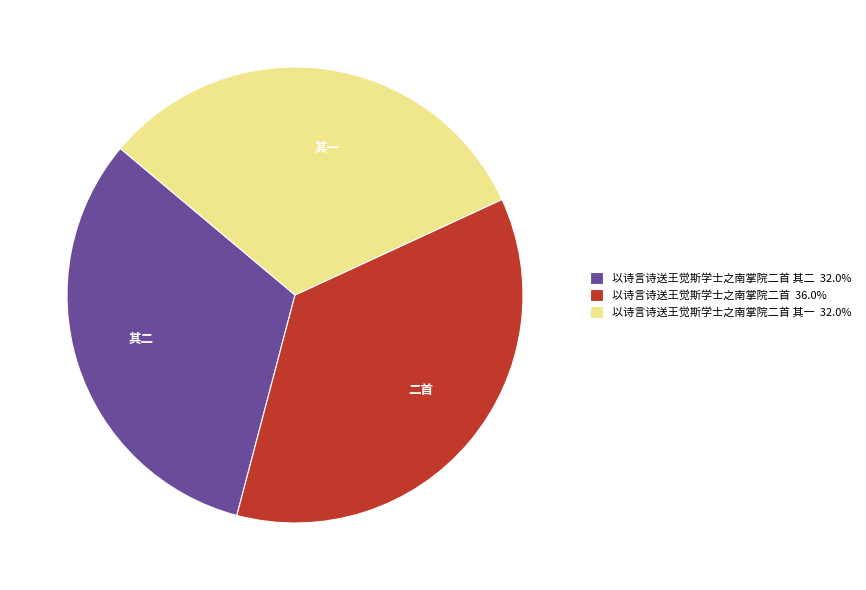

Combined, do 以诗言诗送王觉斯学士之南掌院二首 36.0% and 以诗言诗送王觉斯学士之南掌院二首 其一 32.0% account for over 50%?

Yes